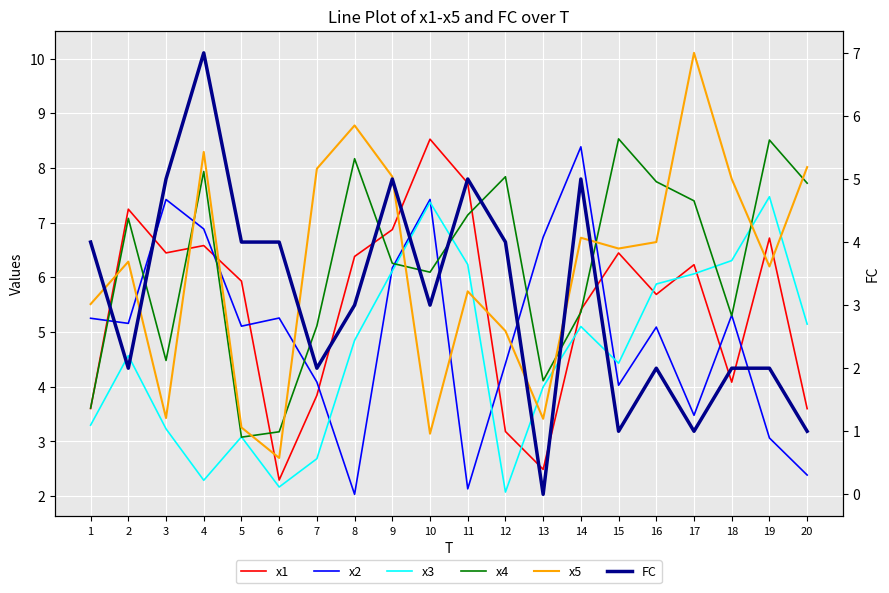

True or false: x2 has more than 2 points higher than both neighbors.

True